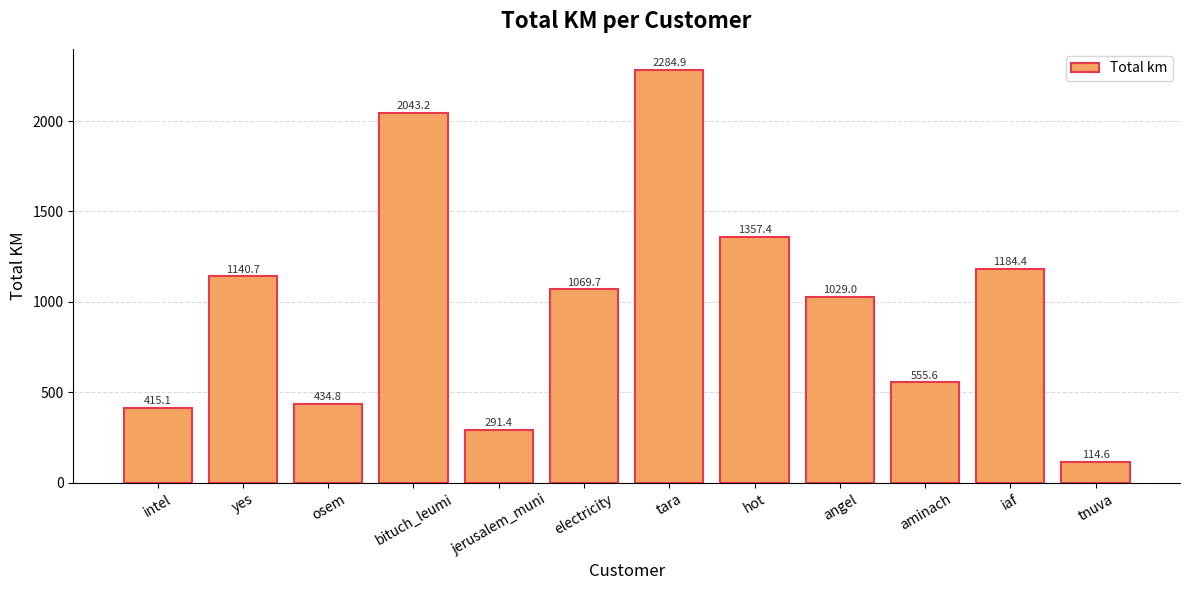

Count the number of values greater than 1069.

6